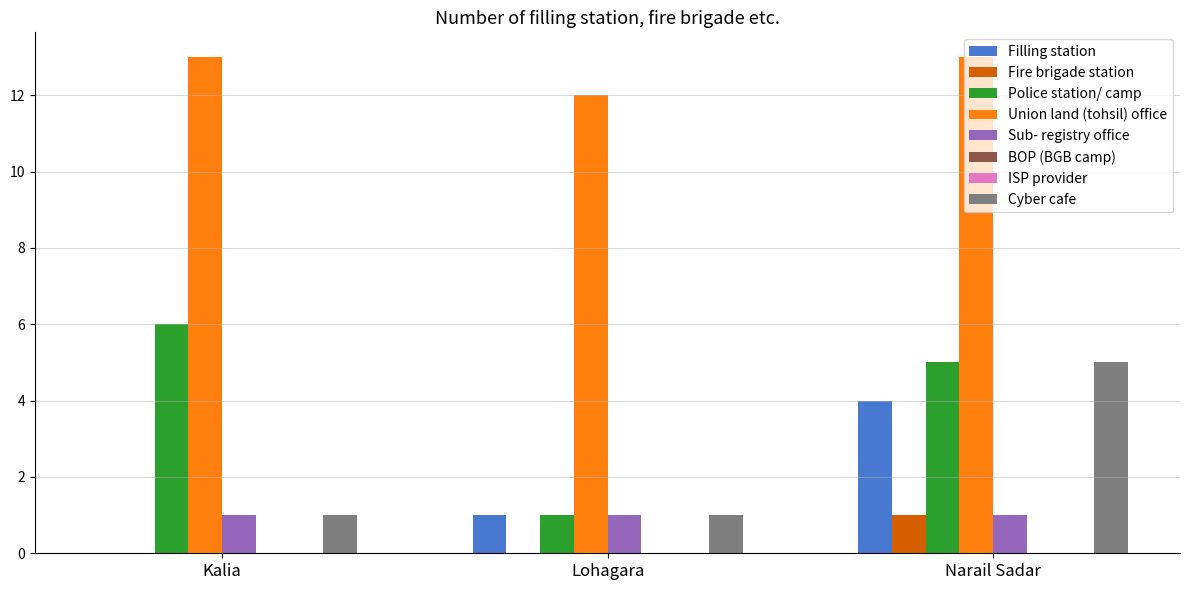

At which label is Filling station closest to 2?

Lohagara